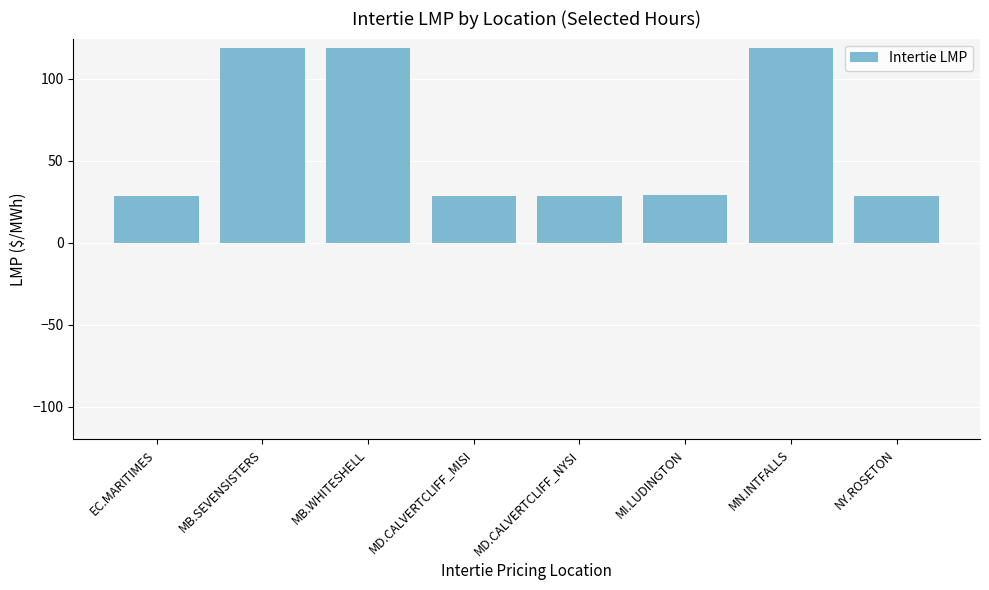

Approximately how many times larger is the value at MB.SEVENSISTERS compared to MN.INTFALLS?

1.0